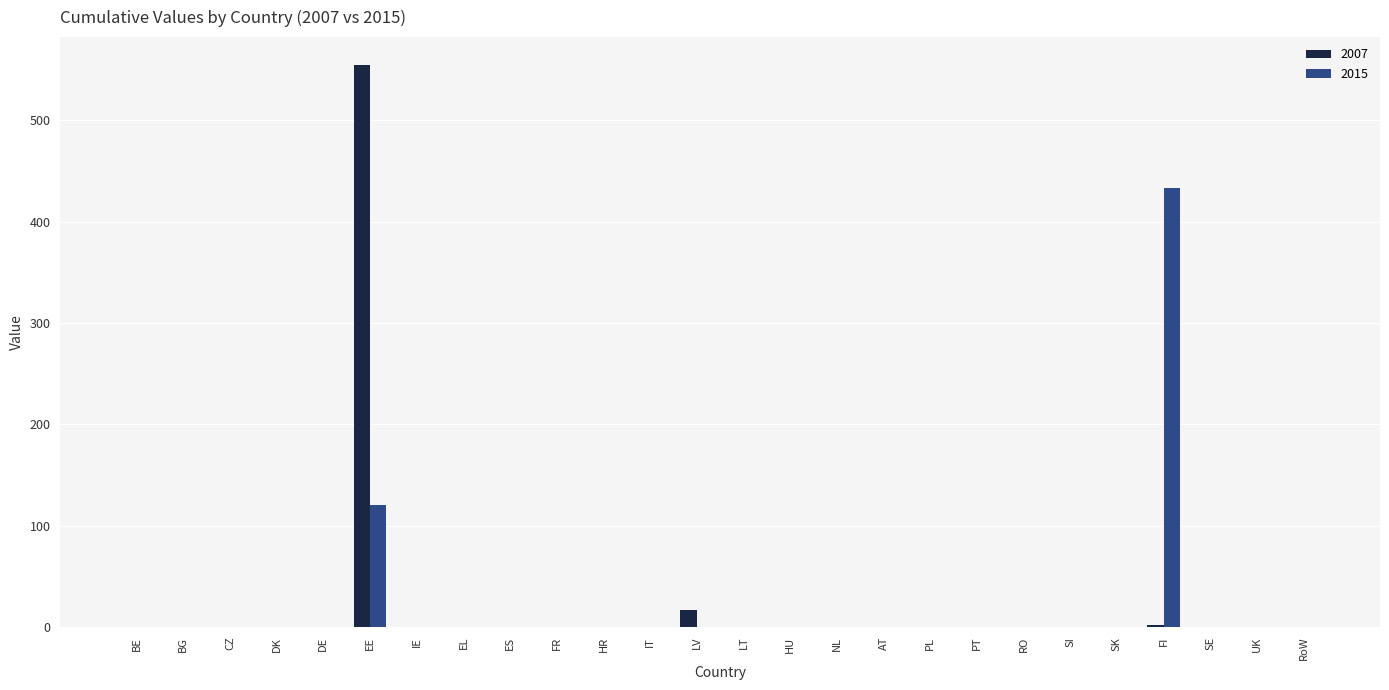

What is the sum of the 2007 values at PL and EE?

554.5